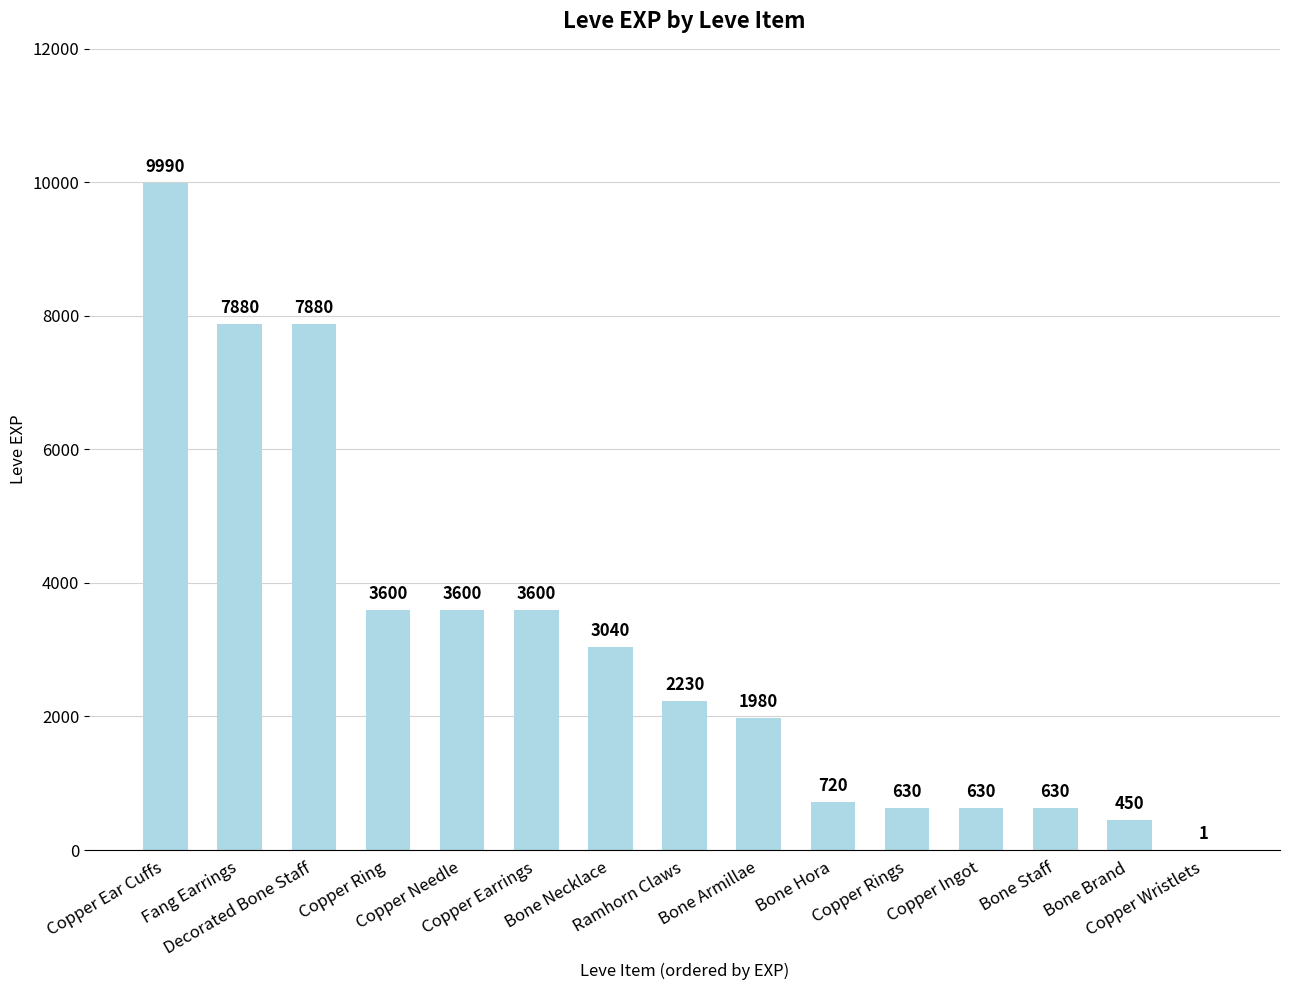

What is the sum of all values?

46861